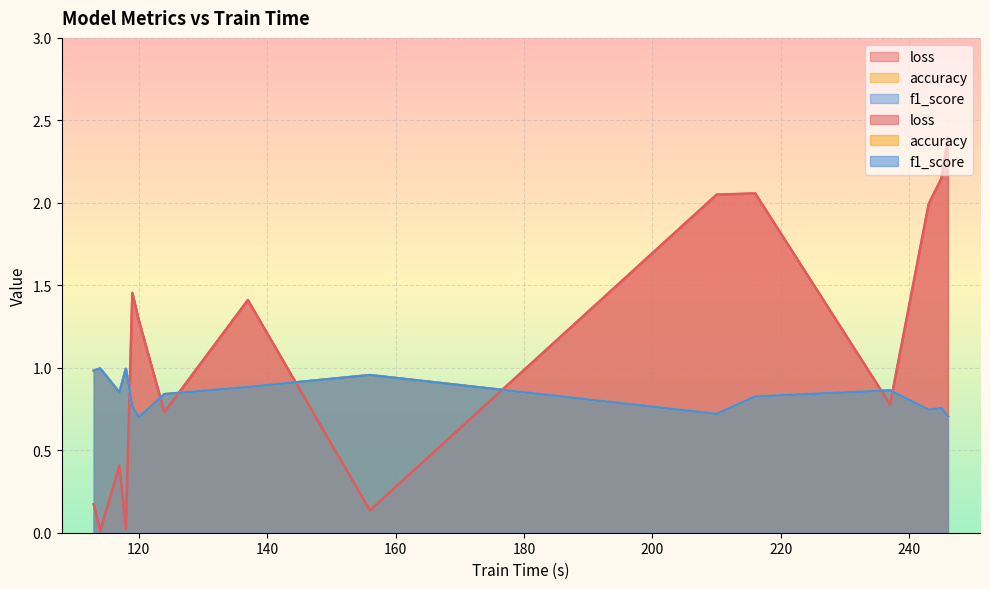

True or false: f1_score has a value of 1.6 at 113.

False